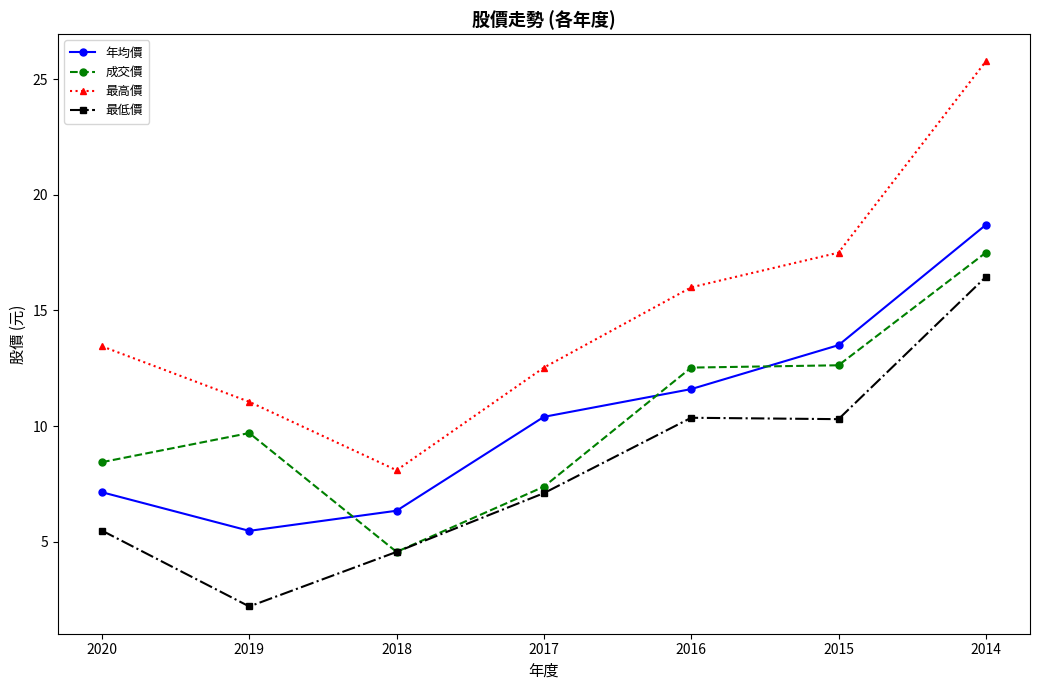

What are all the series names shown in the legend?

年均價, 成交價, 最高價, 最低價